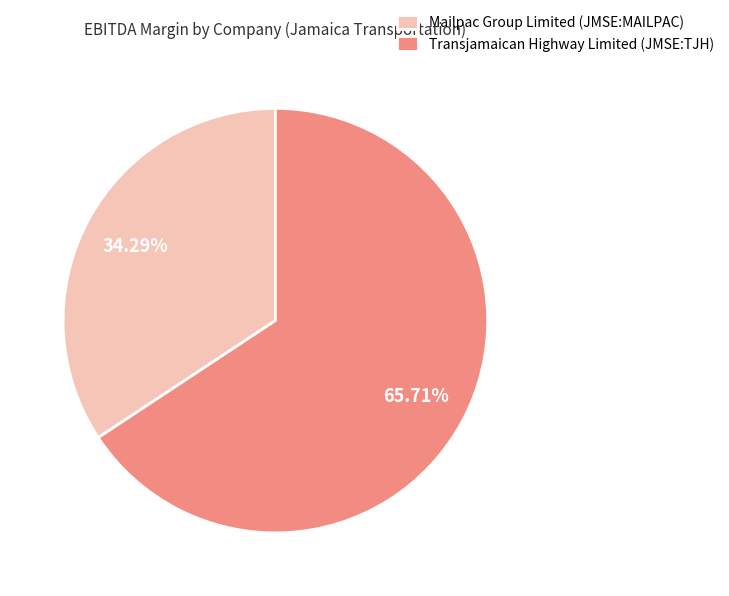

Count the number of slices in the pie.

2